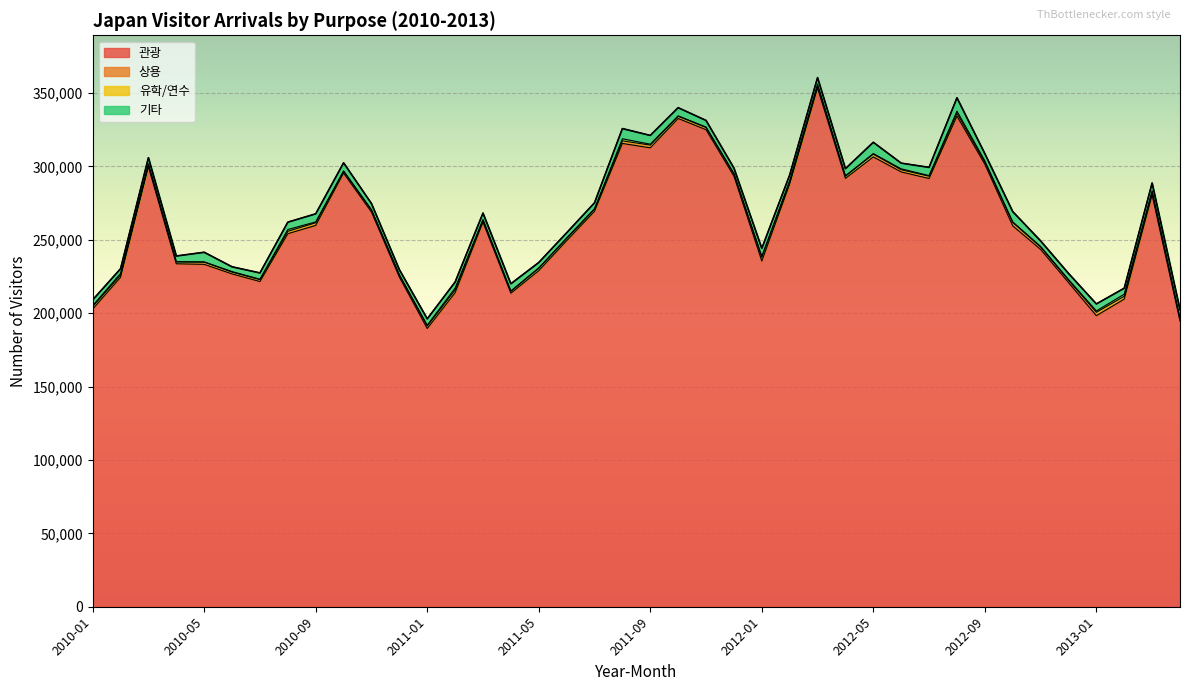

The value of 기타 at 2011-05 is 3663. True or false?

True